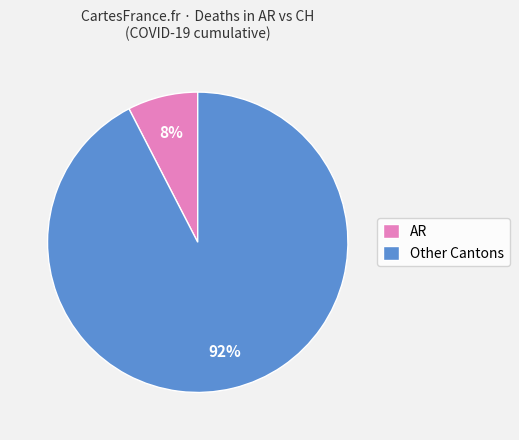

What is the smallest slice in the pie chart?

AR